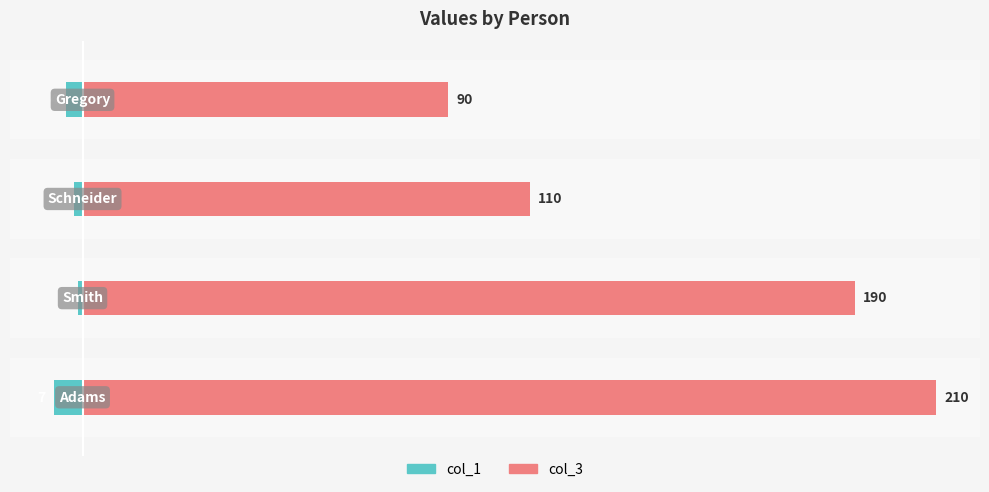

Reading left to right, what are all the values shown in this chart?

col_1: 0=-7	1=-1	2=-2	3=-4
col_3: 0=210	1=190	2=110	3=90